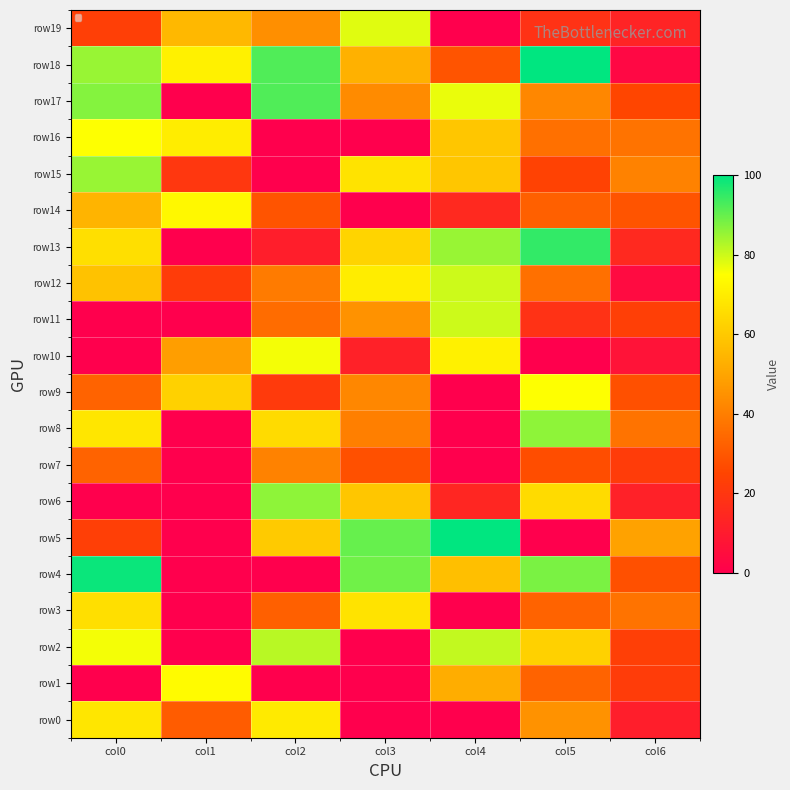

Is it true that the value at col3 is 78?

True